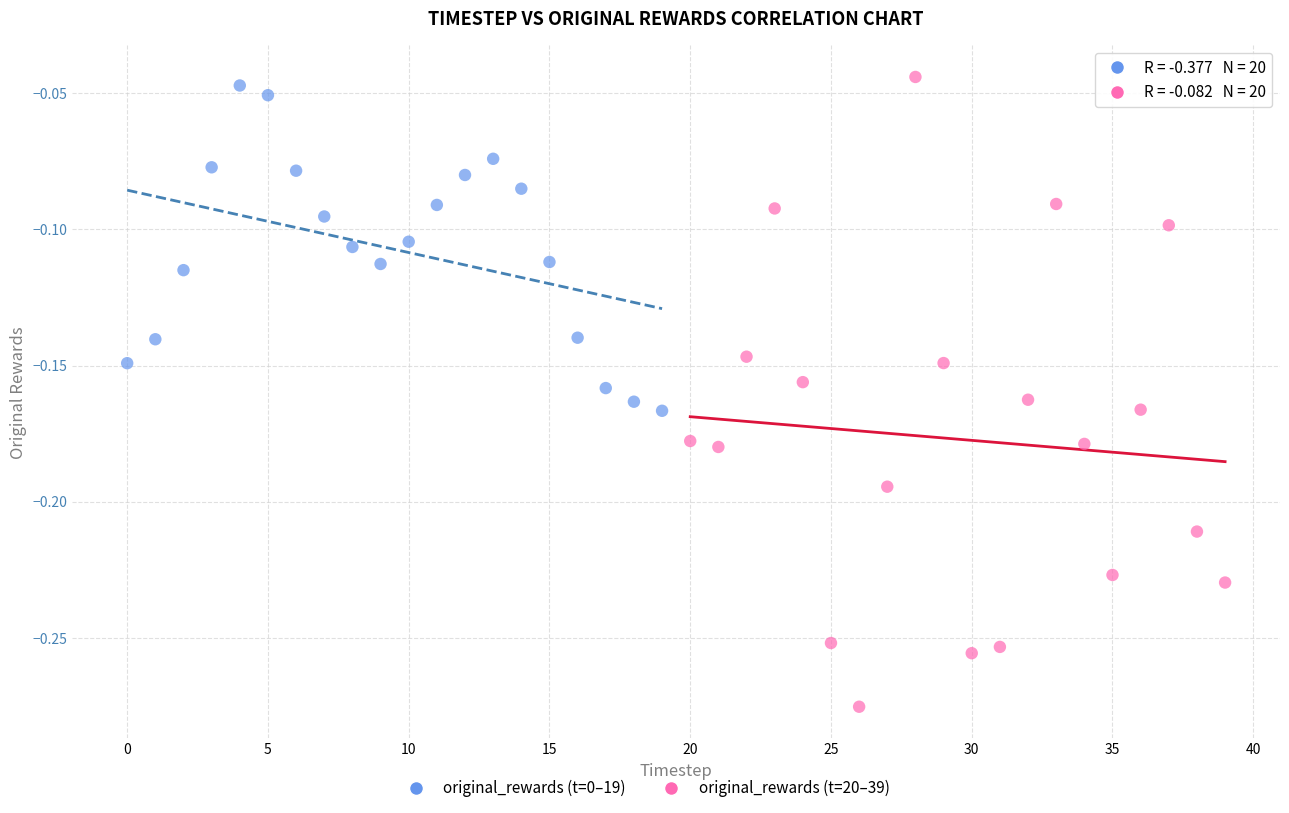

Which series has the widest spread of Y values?

original_rewards (t=20–39)